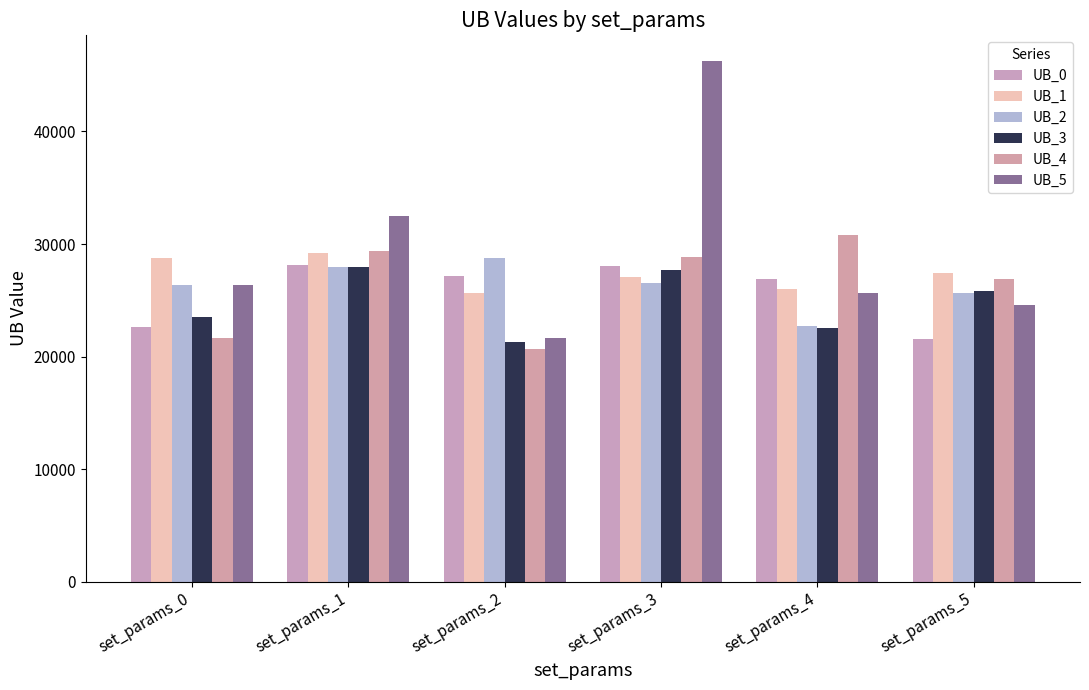

What is the average value of the UB_2 series?

26324.0